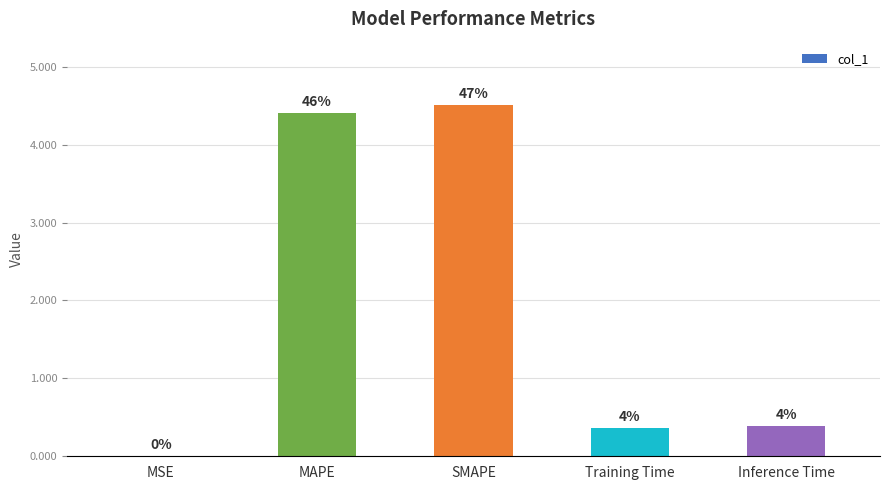

What is the label of the 5th bar from the left?

Inference Time